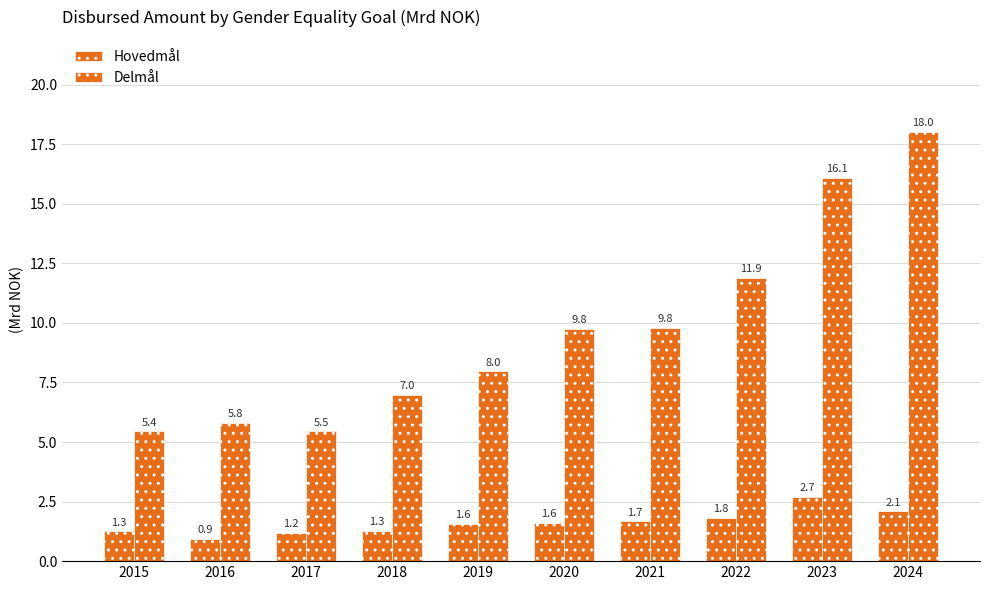

Are the bars grouped side by side (vs. stacked)?

Yes